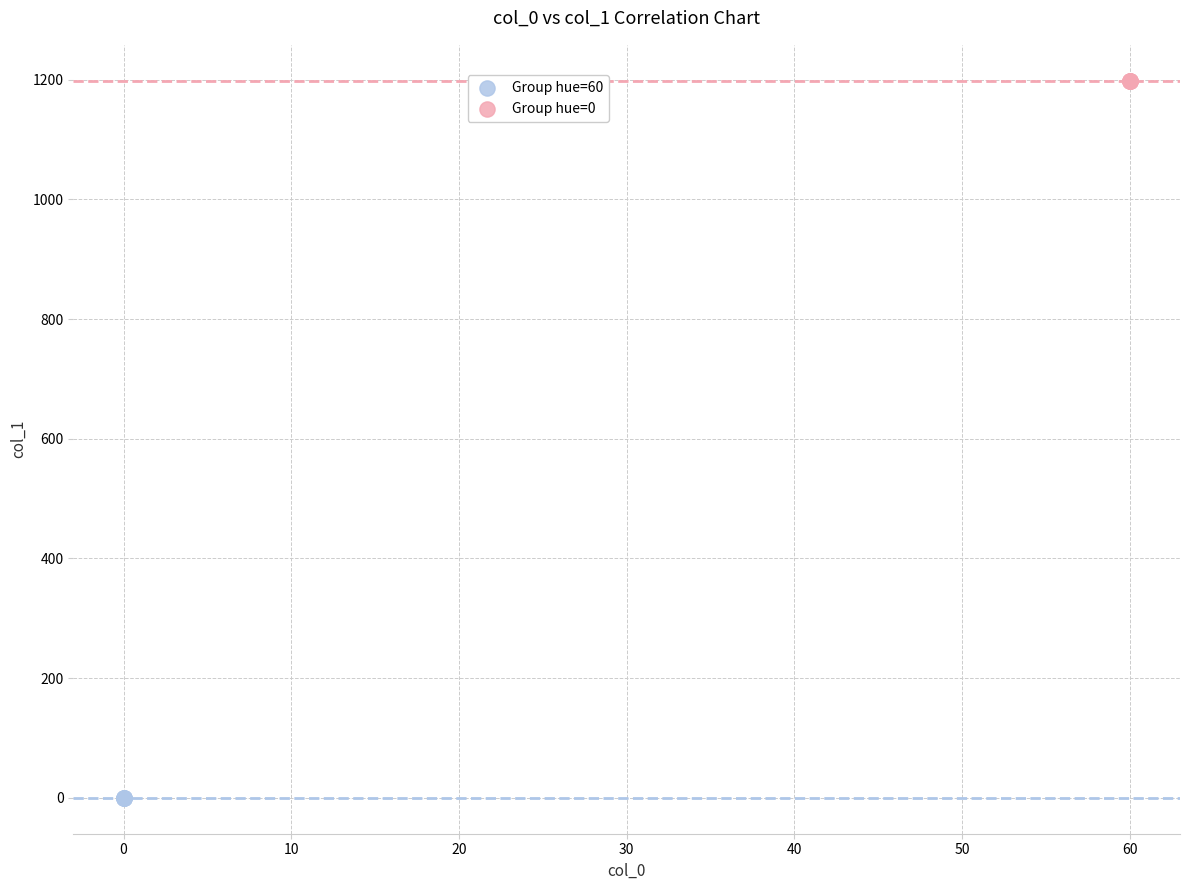

What are all the series names shown in the legend?

Group hue=60, Group hue=0